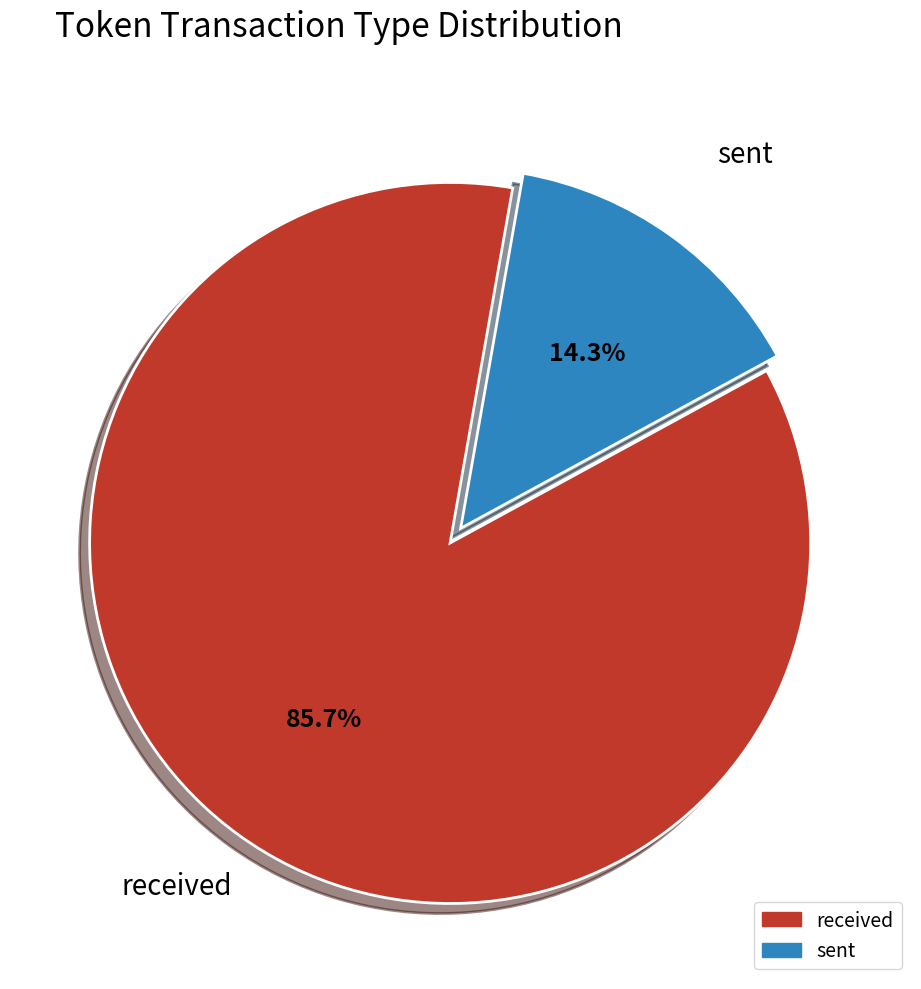

Between received and sent, which is larger?

received